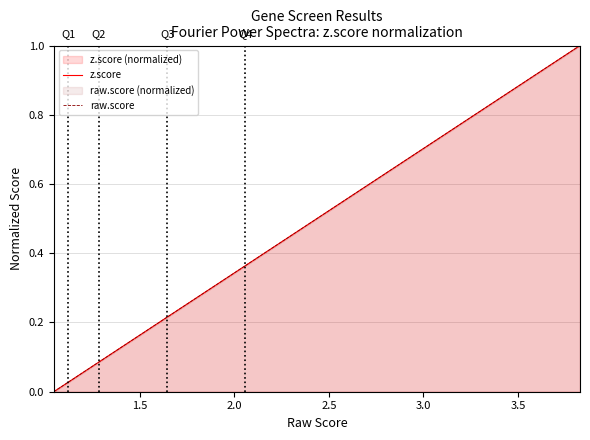

What is the maximum value shown in the chart?

1.0